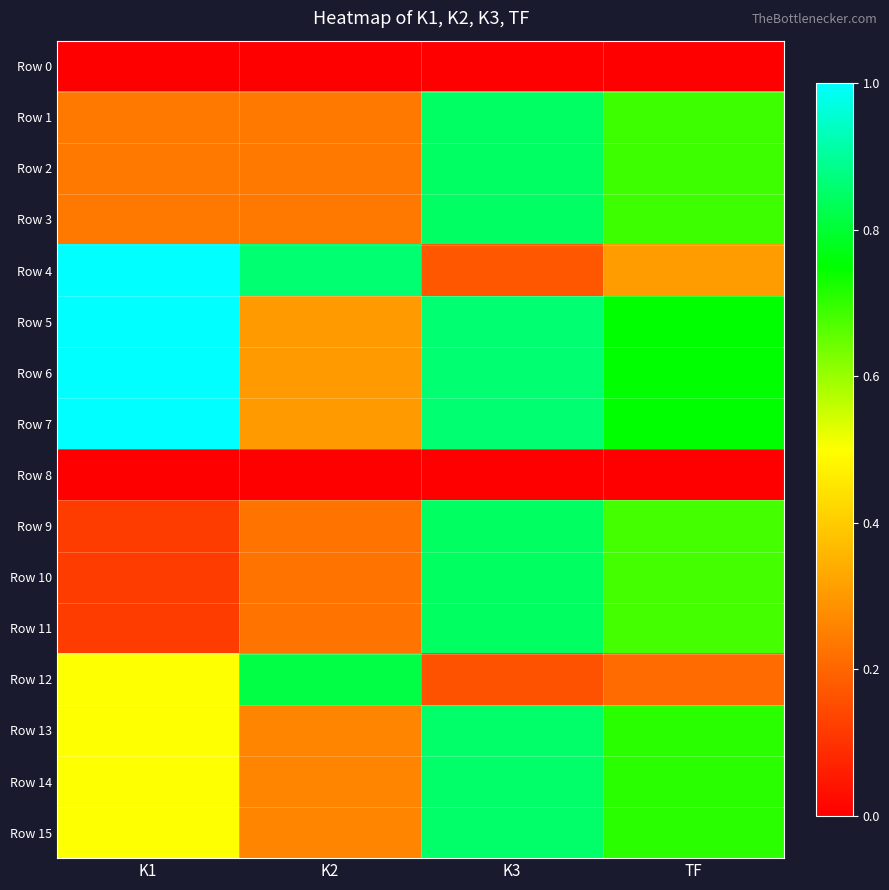

At which category does the chart reach its peak across all series?

K1